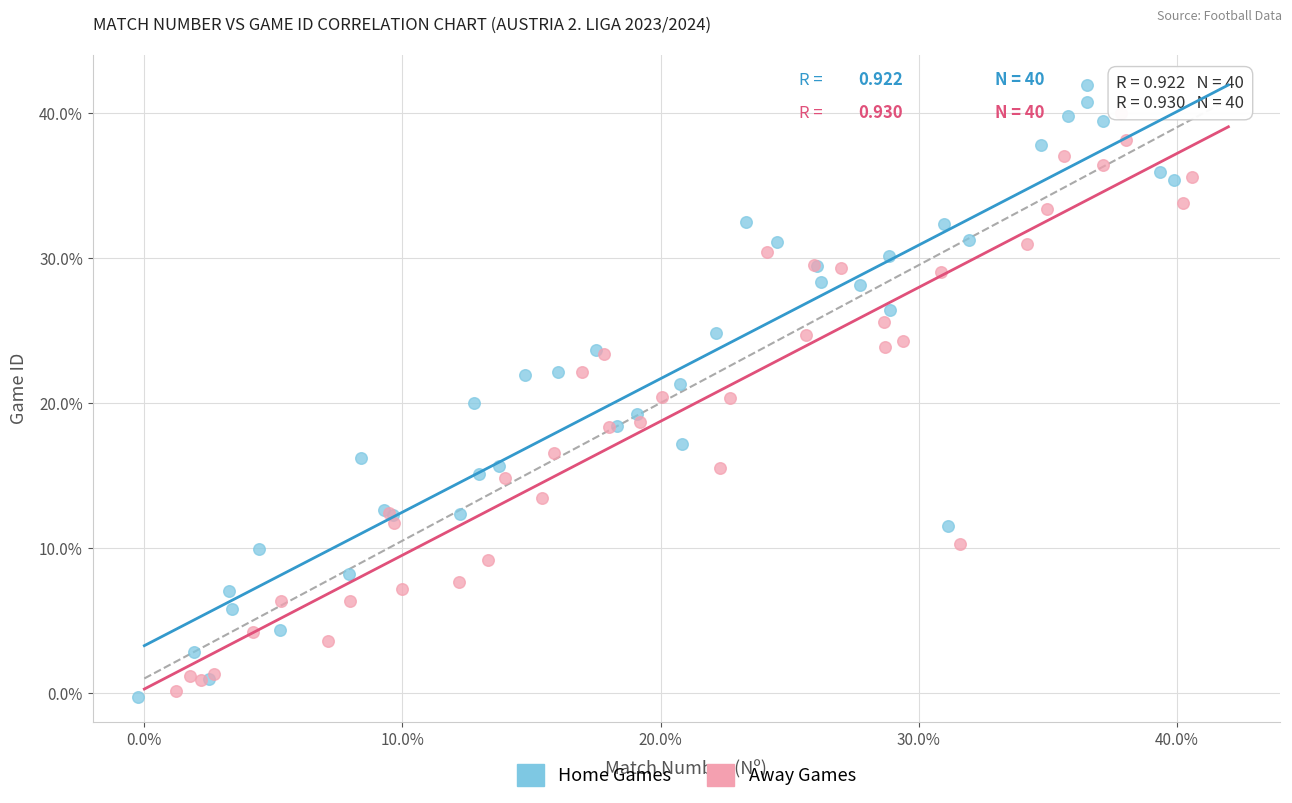

Which series has the largest Y range (max minus min)?

Home Games